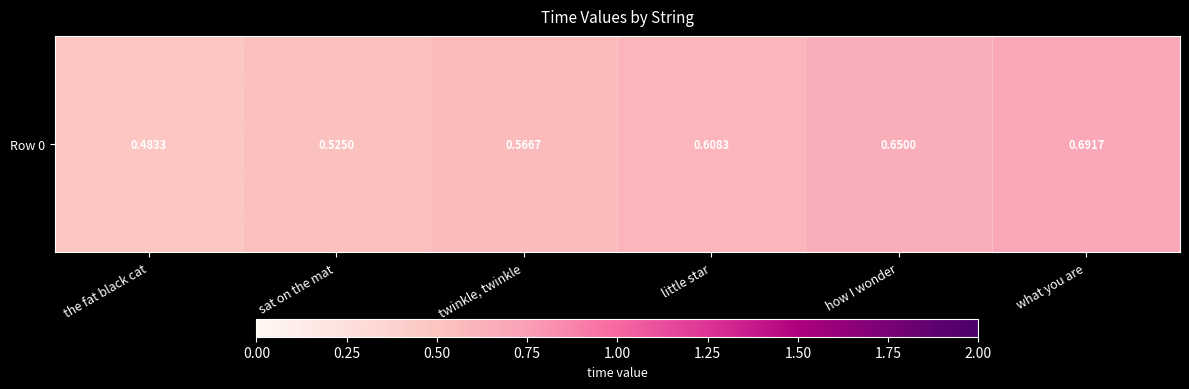

Reading right to left, list all the values displayed in this chart.

what you are=0.7	how I wonder=0.7	little star=0.6	twinkle, twinkle=0.6	sat on the mat=0.5	the fat black cat=0.5